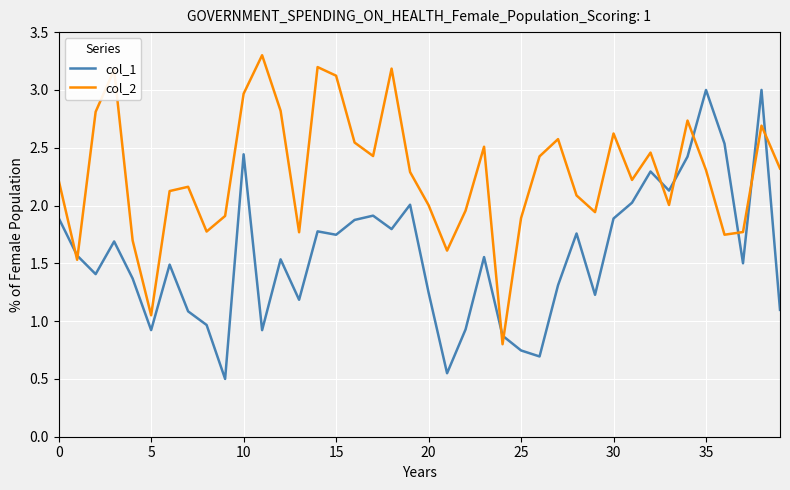

True or false: col_1 has more than 2 points higher than both neighbors.

True